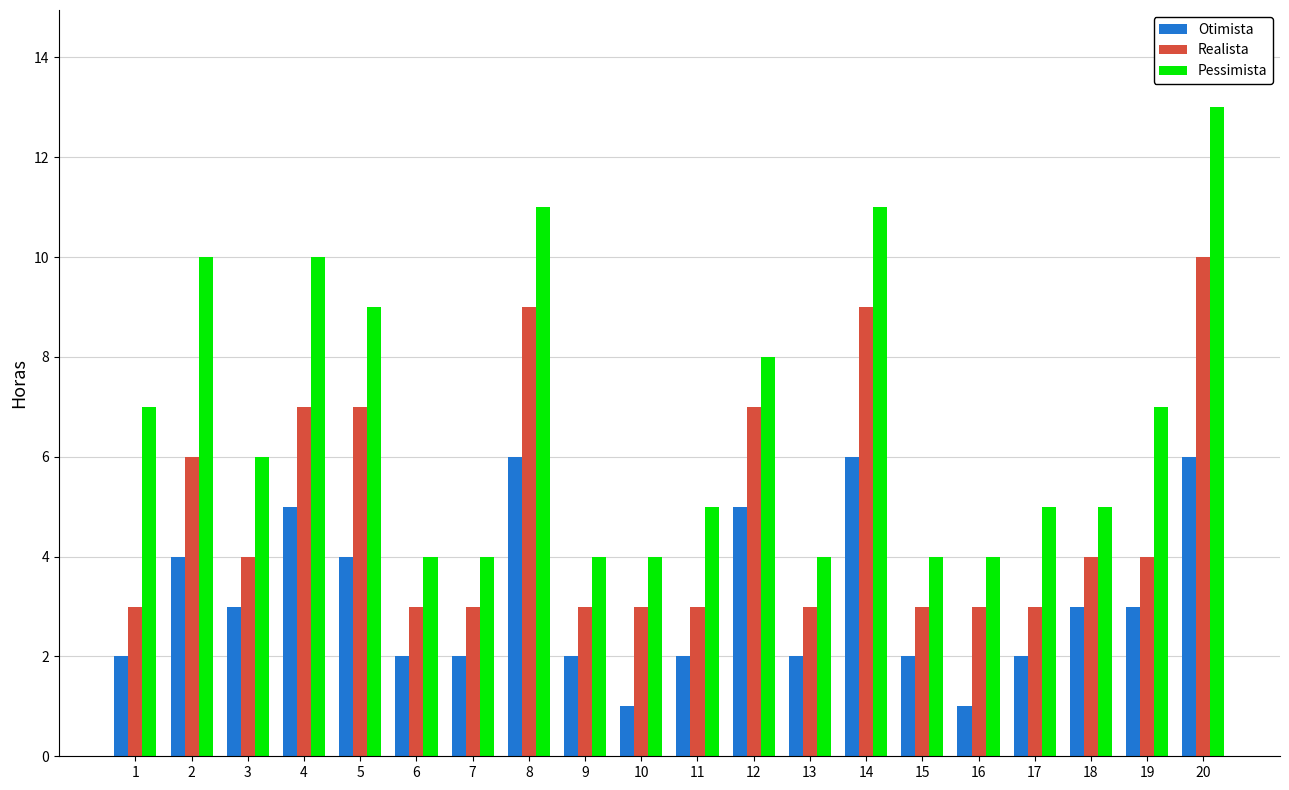

How many groups of bars are there?

20